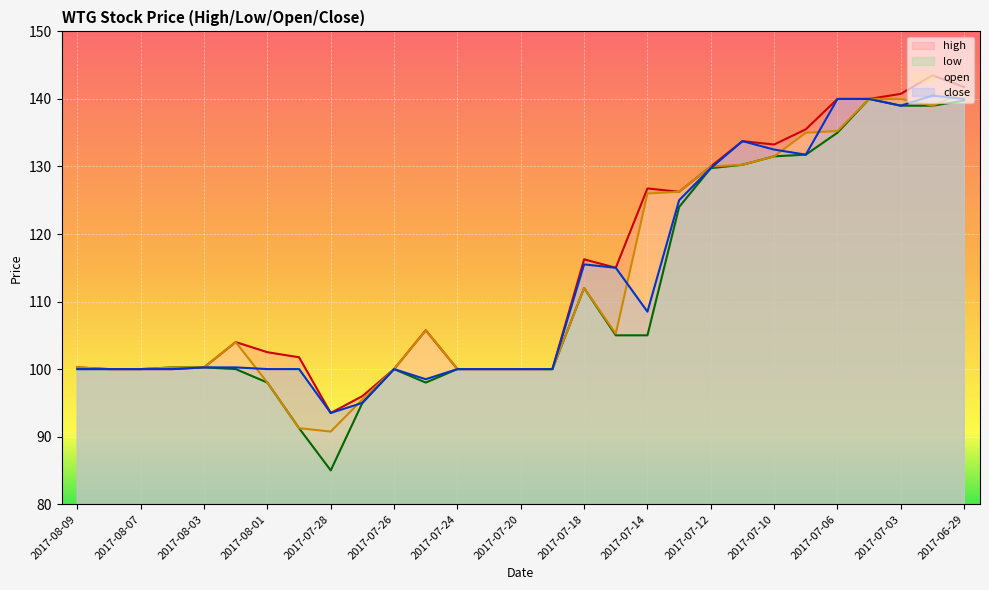

Reading left to right, what are all the values shown in this chart?

high: 2017-08-09=100.2	2017-08-08=100.0	2017-08-07=100.0	2017-08-04=100.0	2017-08-03=100.2	2017-08-02=104.0	2017-08-01=102.5	2017-07-31=101.8	2017-07-28=93.5	2017-07-27=96.0	2017-07-26=100.0	2017-07-25=105.8	2017-07-24=100.0	2017-07-21=100.0	2017-07-20=100.0	2017-07-19=100.0	2017-07-18=116.2	2017-07-17=115.0	2017-07-14=126.8	2017-07-13=126.2	2017-07-12=130.0	2017-07-11=133.8	2017-07-10=133.2	2017-07-07=135.5	2017-07-06=140.0	2017-07-05=140.0	2017-07-03=140.8	2017-06-30=143.5	2017-06-29=141.8
low: 2017-08-09=100.0	2017-08-08=100.0	2017-08-07=100.0	2017-08-04=100.2	2017-08-03=100.2	2017-08-02=100.0	2017-08-01=98.0	2017-07-31=91.2	2017-07-28=85.0	2017-07-27=95.0	2017-07-26=100.0	2017-07-25=98.0	2017-07-24=100.0	2017-07-21=100.0	2017-07-20=100.0	2017-07-19=100.0	2017-07-18=112.0	2017-07-17=105.0	2017-07-14=105.0	2017-07-13=124.0	2017-07-12=129.8	2017-07-11=130.2	2017-07-10=131.5	2017-07-07=131.8	2017-07-06=135.0	2017-07-05=140.0	2017-07-03=139.0	2017-06-30=139.0	2017-06-29=139.8
open: 2017-08-09=100.2	2017-08-08=100.0	2017-08-07=100.0	2017-08-04=100.2	2017-08-03=100.2	2017-08-02=104.0	2017-08-01=98.0	2017-07-31=91.2	2017-07-28=90.8	2017-07-27=95.5	2017-07-26=100.0	2017-07-25=105.8	2017-07-24=100.0	2017-07-21=100.0	2017-07-20=100.0	2017-07-19=100.0	2017-07-18=112.0	2017-07-17=105.2	2017-07-14=126.0	2017-07-13=126.2	2017-07-12=130.0	2017-07-11=130.2	2017-07-10=131.5	2017-07-07=135.0	2017-07-06=135.2	2017-07-05=140.0	2017-07-03=140.0	2017-06-30=139.0	2017-06-29=141.0
close: 2017-08-09=100.0	2017-08-08=100.0	2017-08-07=100.0	2017-08-04=100.0	2017-08-03=100.2	2017-08-02=100.2	2017-08-01=100.0	2017-07-31=100.0	2017-07-28=93.5	2017-07-27=95.0	2017-07-26=100.0	2017-07-25=98.5	2017-07-24=100.0	2017-07-21=100.0	2017-07-20=100.0	2017-07-19=100.0	2017-07-18=115.5	2017-07-17=115.0	2017-07-14=108.5	2017-07-13=125.0	2017-07-12=129.8	2017-07-11=133.8	2017-07-10=132.5	2017-07-07=131.8	2017-07-06=140.0	2017-07-05=140.0	2017-07-03=139.0	2017-06-30=140.5	2017-06-29=140.0